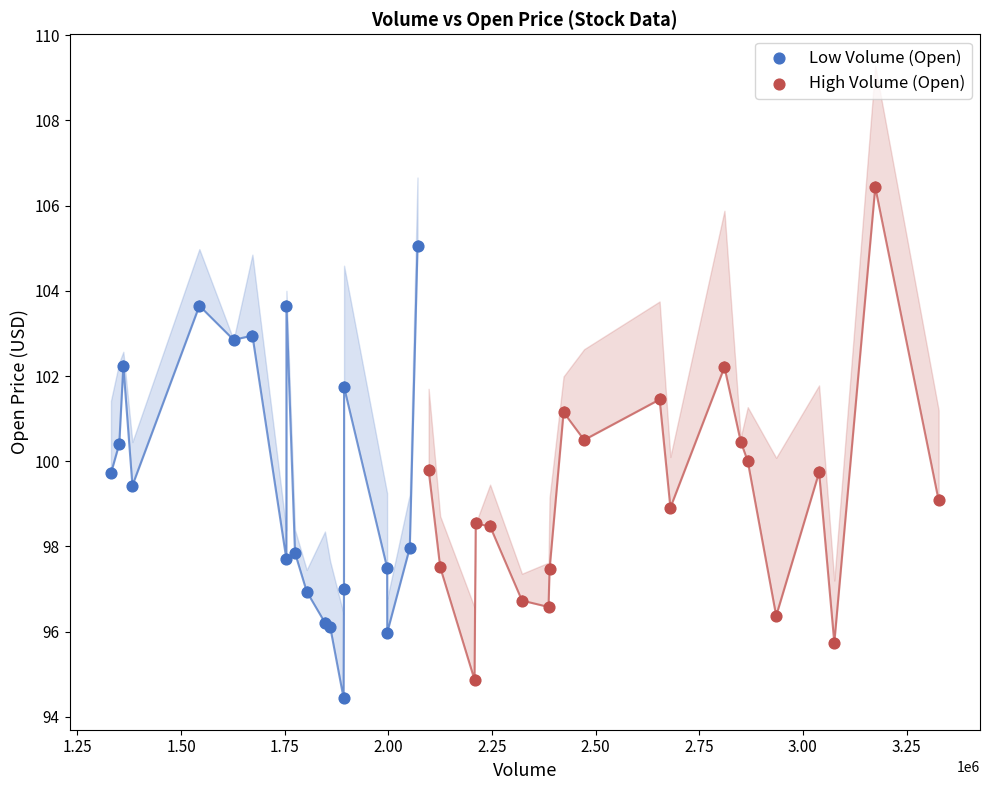

Which series contains the highest Y value?

High Volume (Open)